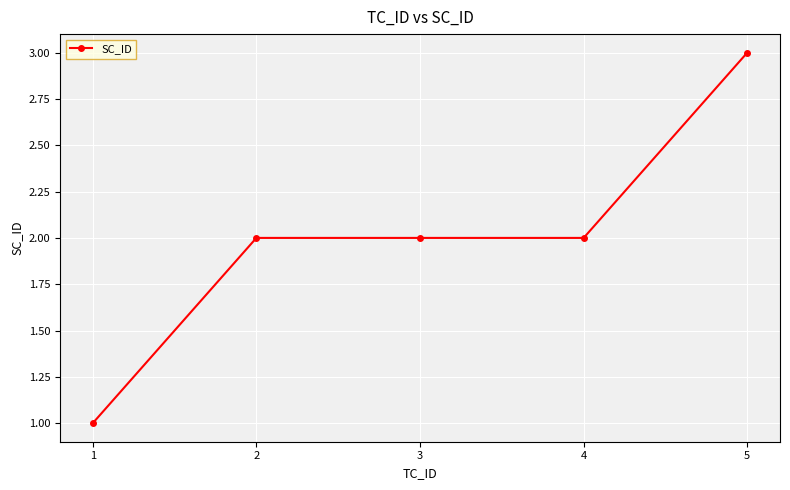

What is the change in value from 2 to 5?

+1